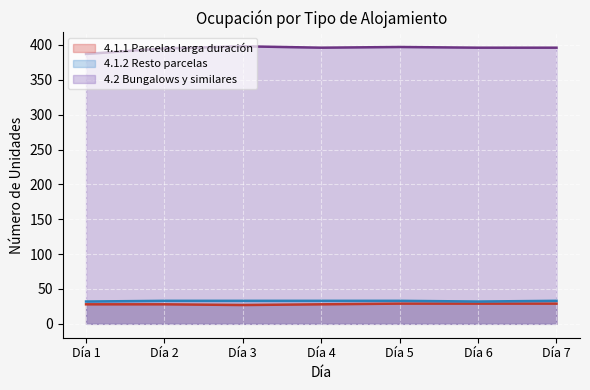

True or false: 4.2 Bungalows y similares and 4.1.2 Resto parcelas intersect in this chart.

False